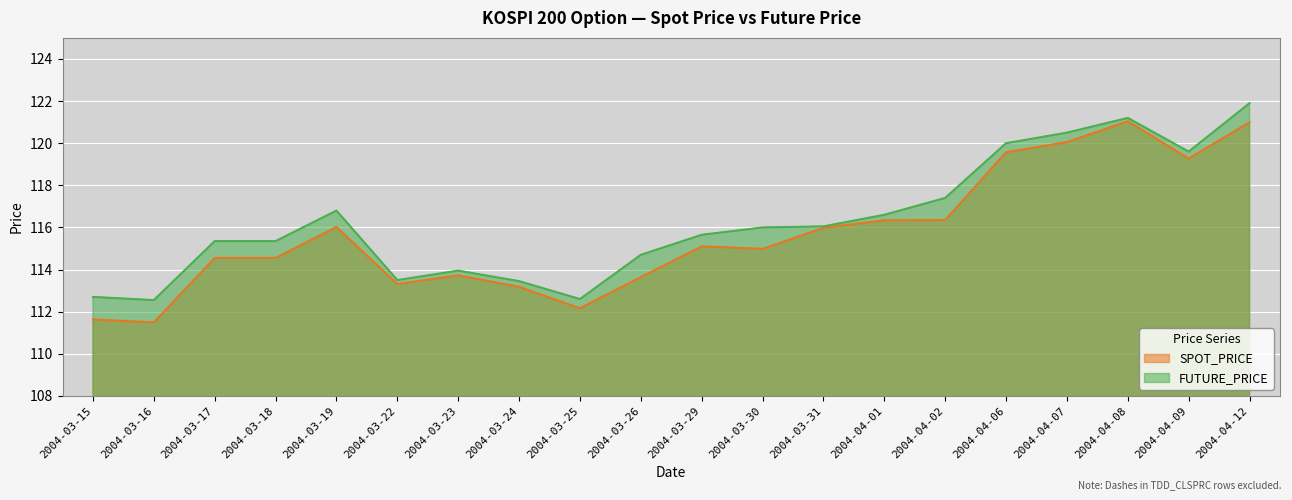

What is the minimum value shown in the chart?

111.5